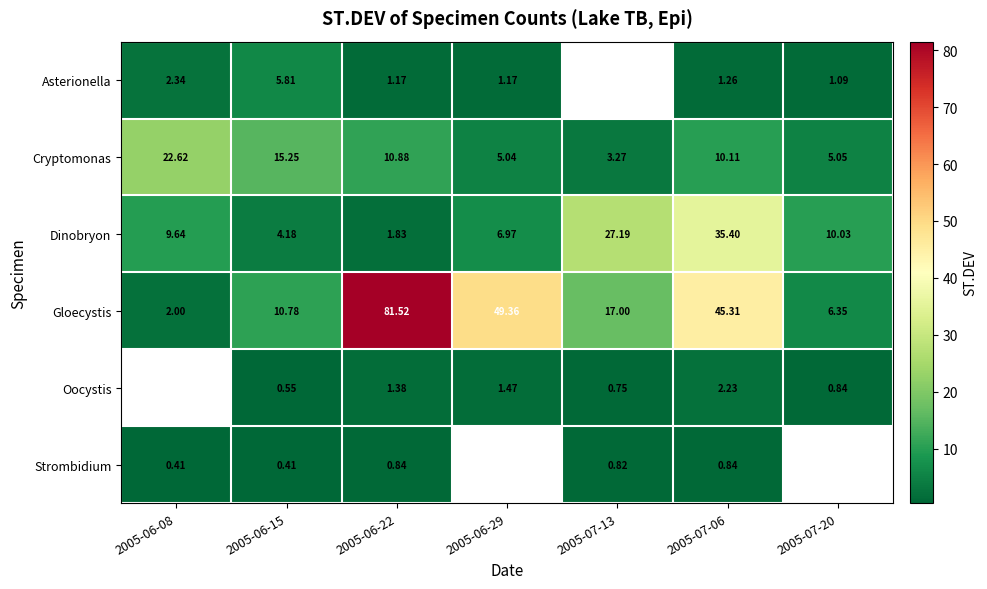

Which series has the widest spread of values?

Gloecystis